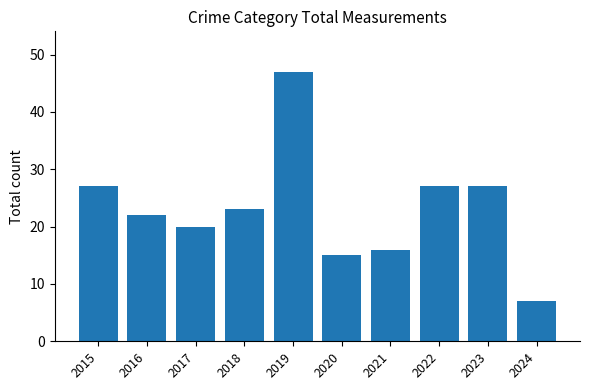

What is the difference between the values at 2015 and 2024?

20